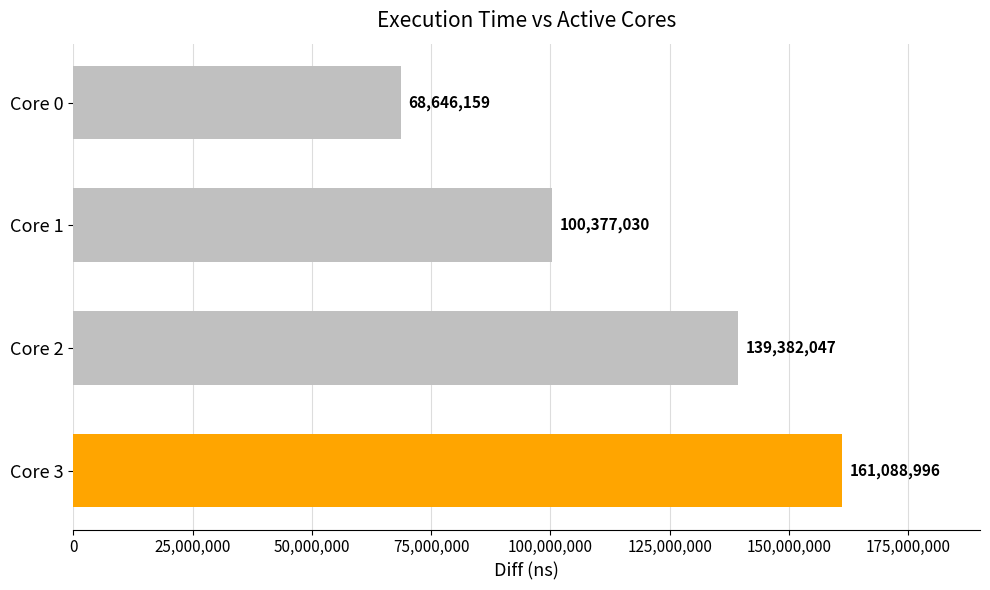

Where is the data nearest to the value 114867577?

Core 1